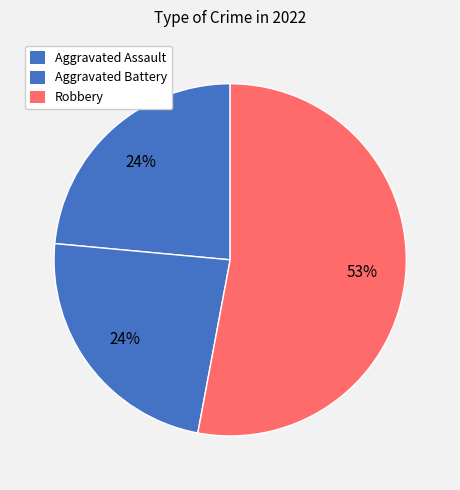

To the nearest percent, what percentage of the pie is Robbery?

53%